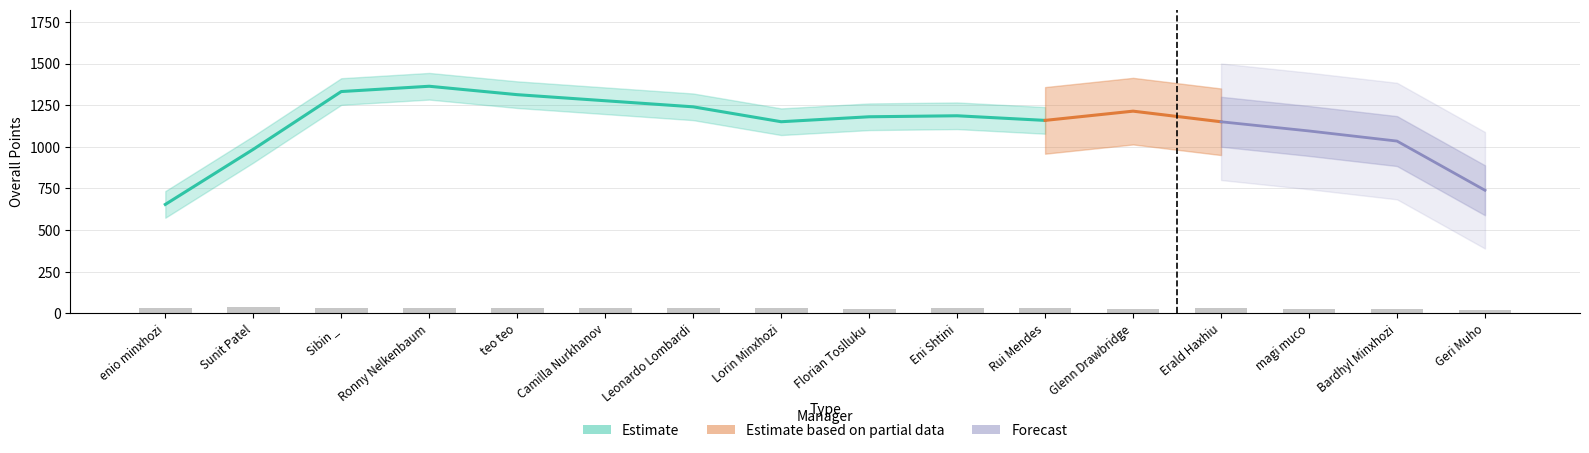

Reading left to right, what are all the values shown in this chart?

29.8	35.6	33.1	34.7	33.0	30.6	29.4	31.1	24.0	33.5	30.1	28.3	29.6	27.1	24.5	22.2